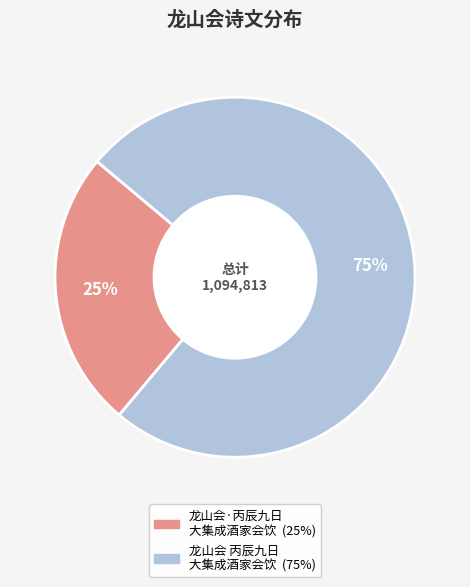

To the nearest percent, what is the difference between the largest and smallest slice percentages?

50%